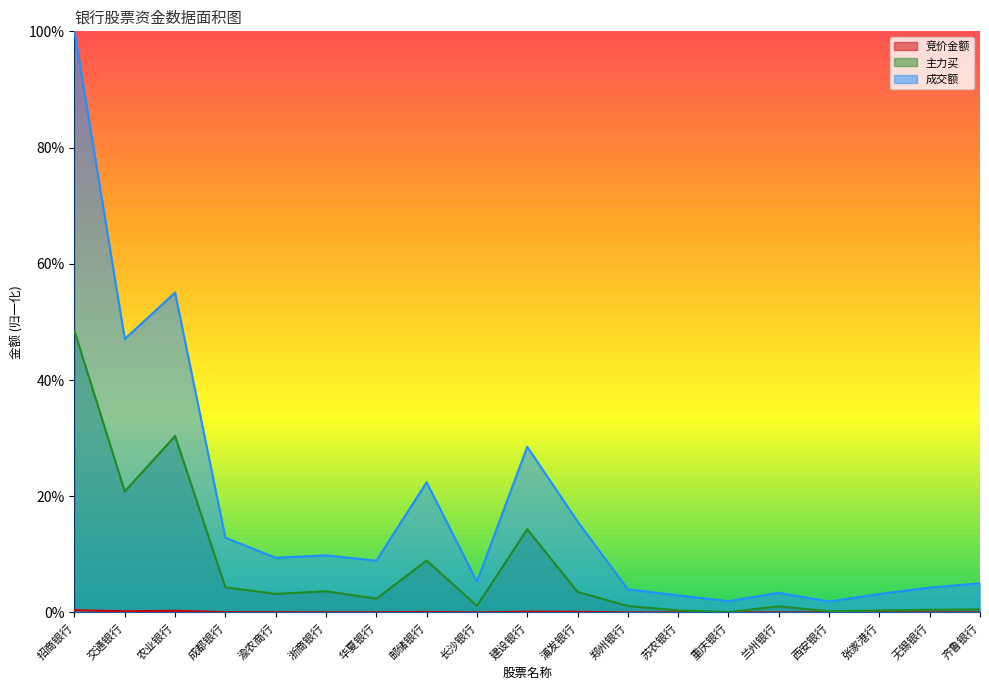

How many lines are shown in the chart?

3